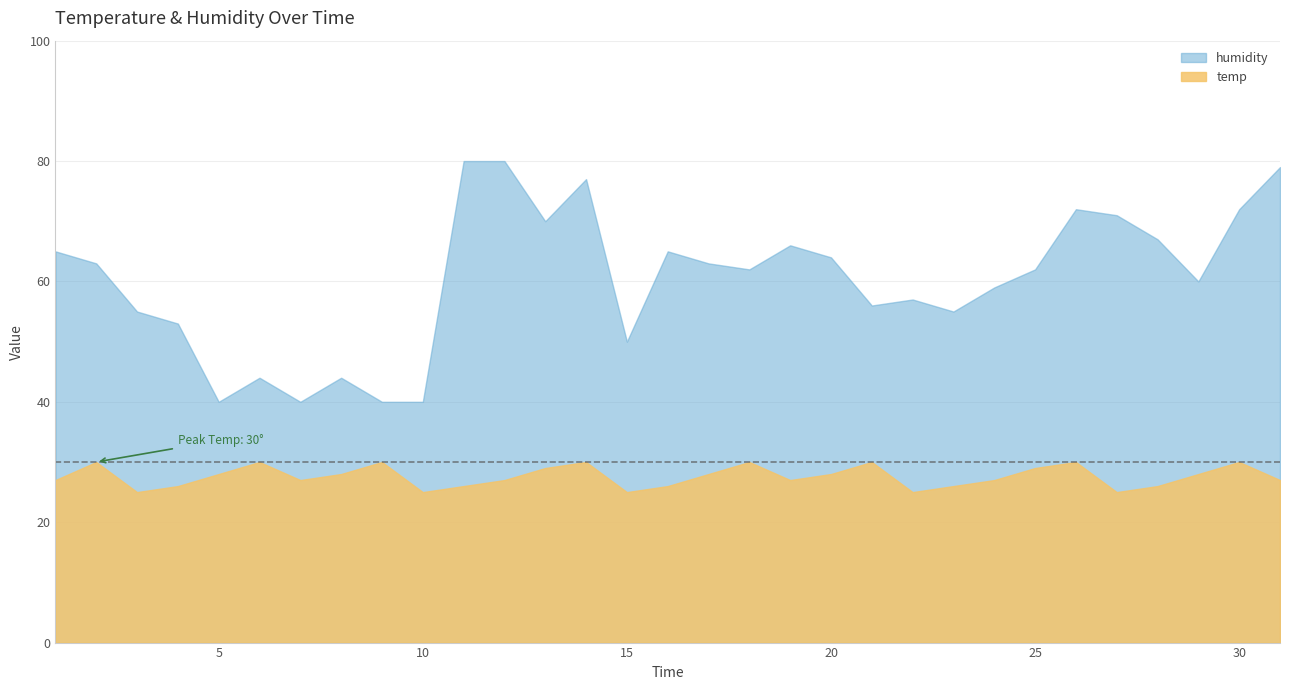

What is the maximum value shown in the chart?

80